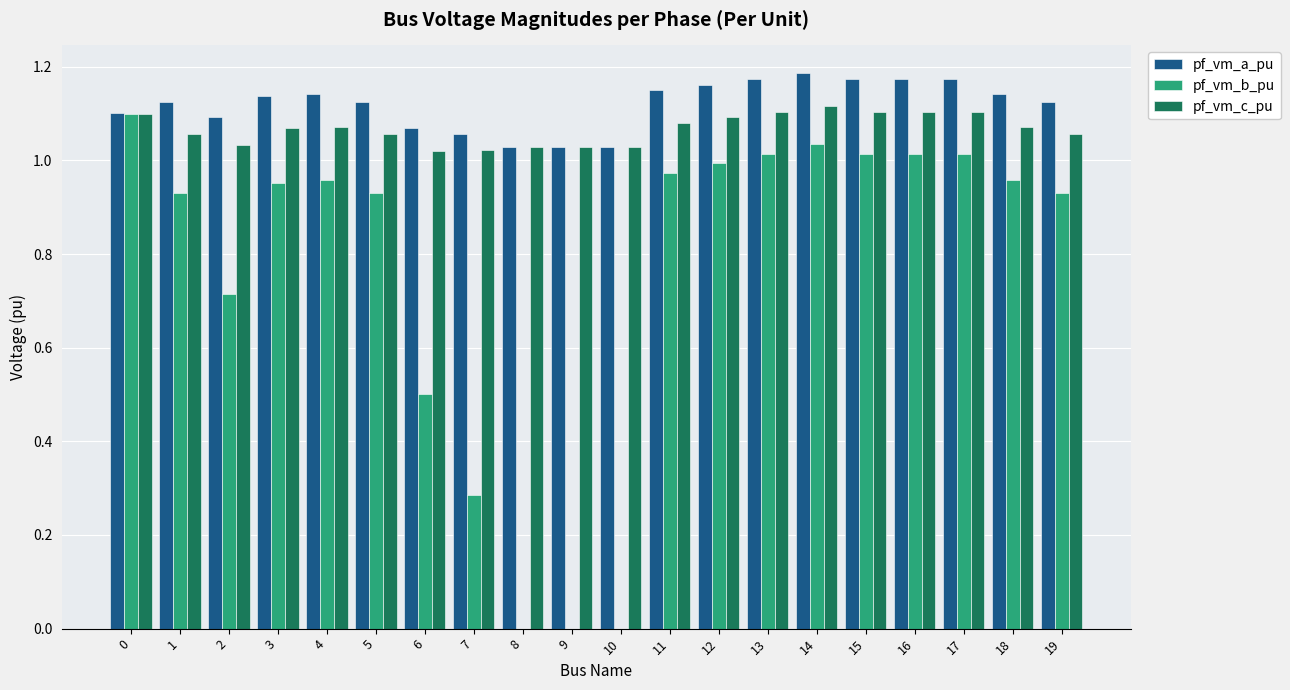

What is the total value across all series at 10?

2.1